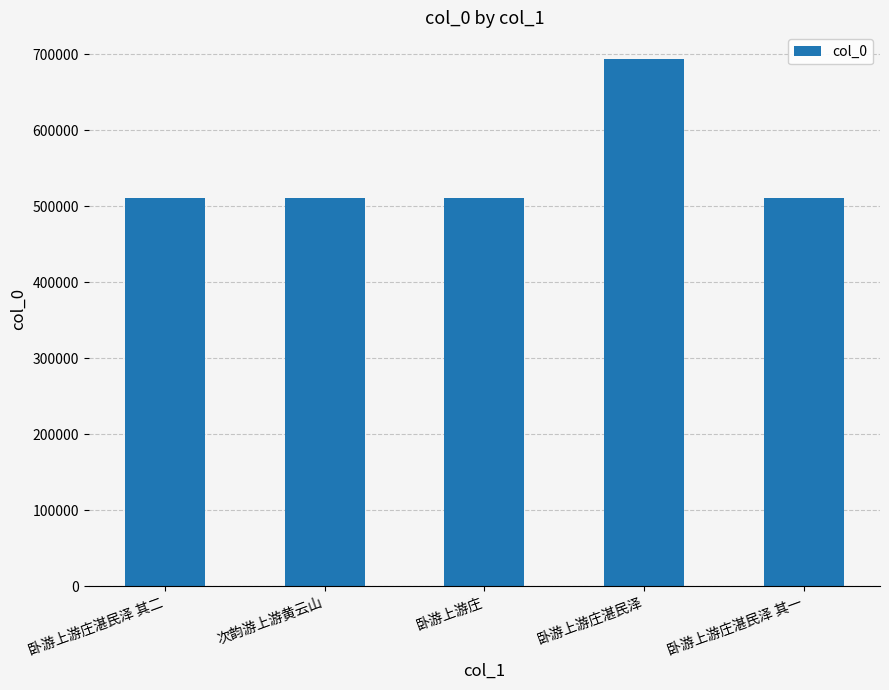

True or false: the data shows 1049891 at 卧游上游庄湛民泽.

False